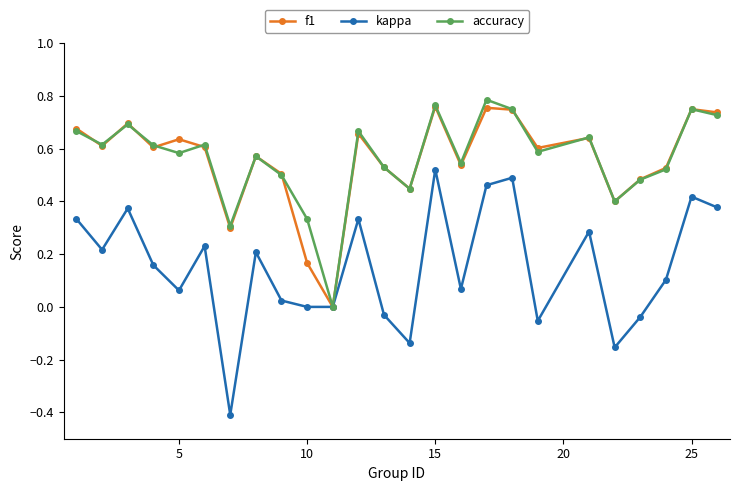

List the series in order of their peak value, lowest first.

kappa, f1, accuracy